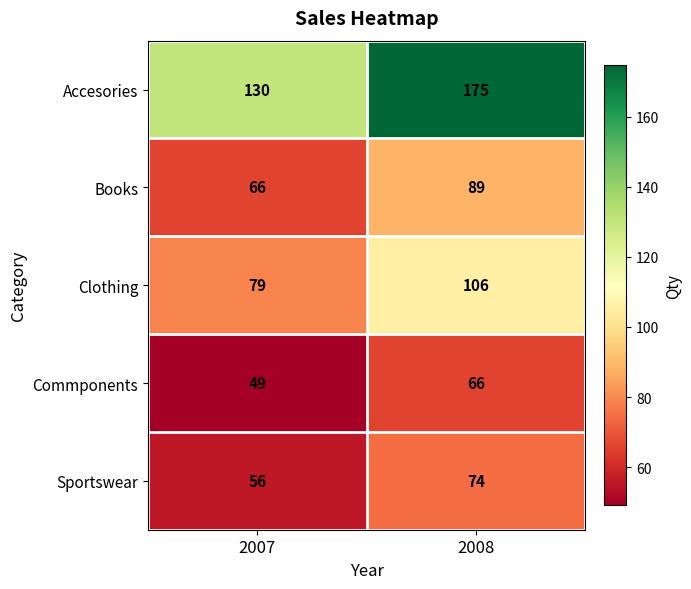

Which label corresponds to the largest value in the chart?

2008